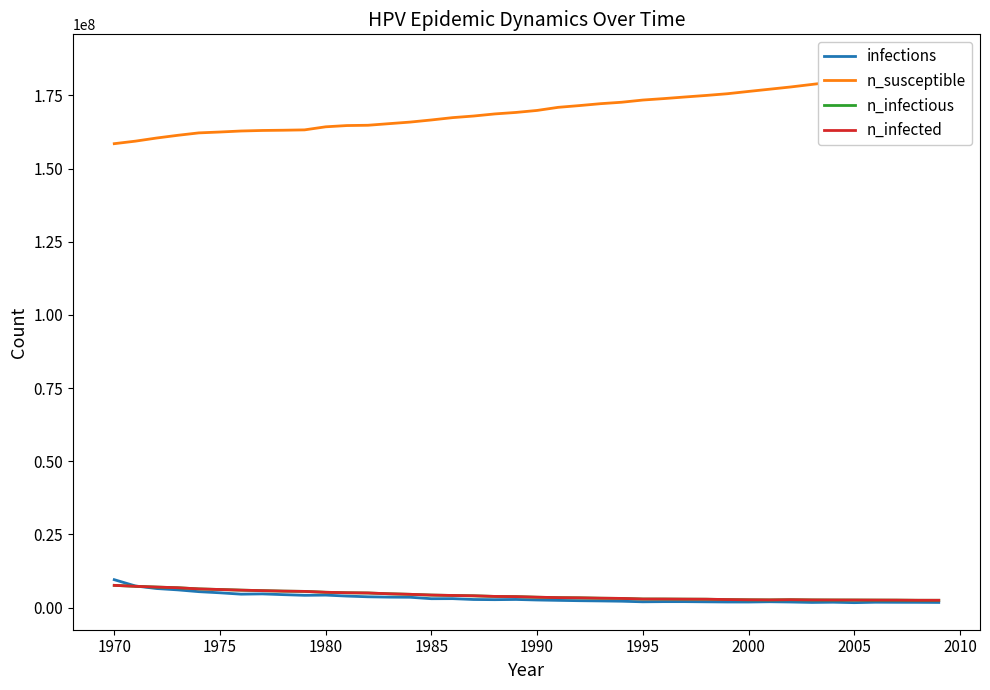

What is the highest value of the n_infectious series?

7575950.5